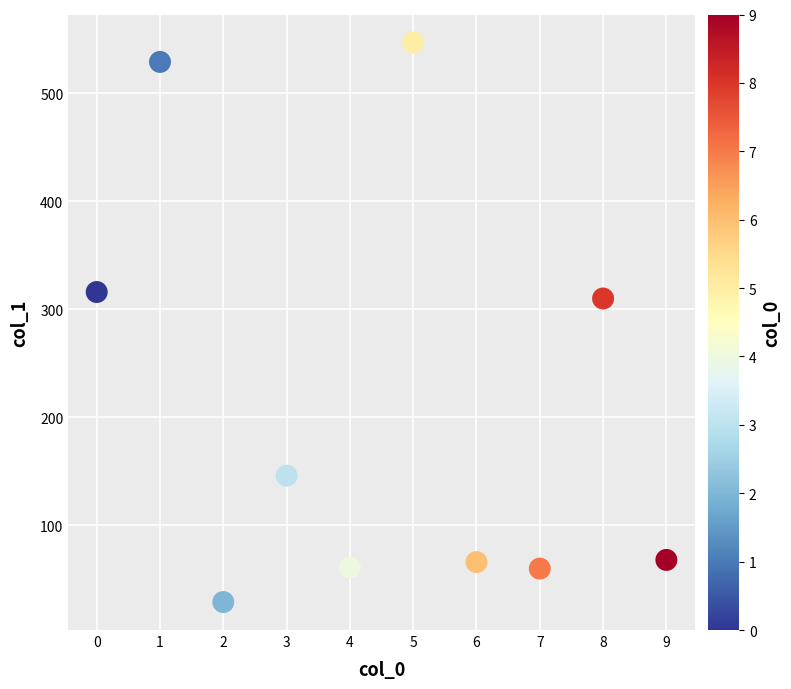

What Y value in the scatter plot is closest to 288?

310